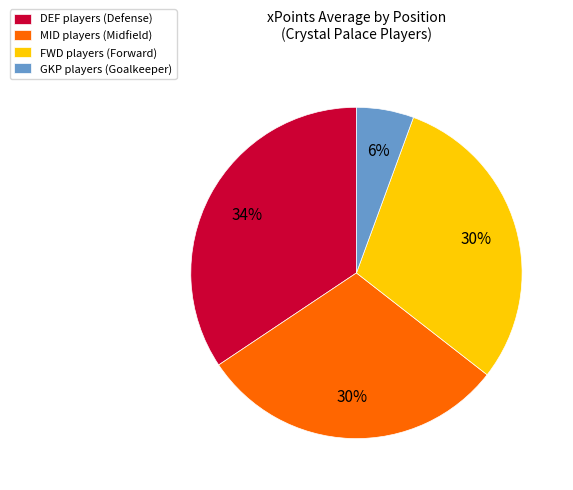

To the nearest percent, what is the average slice percentage?

25%